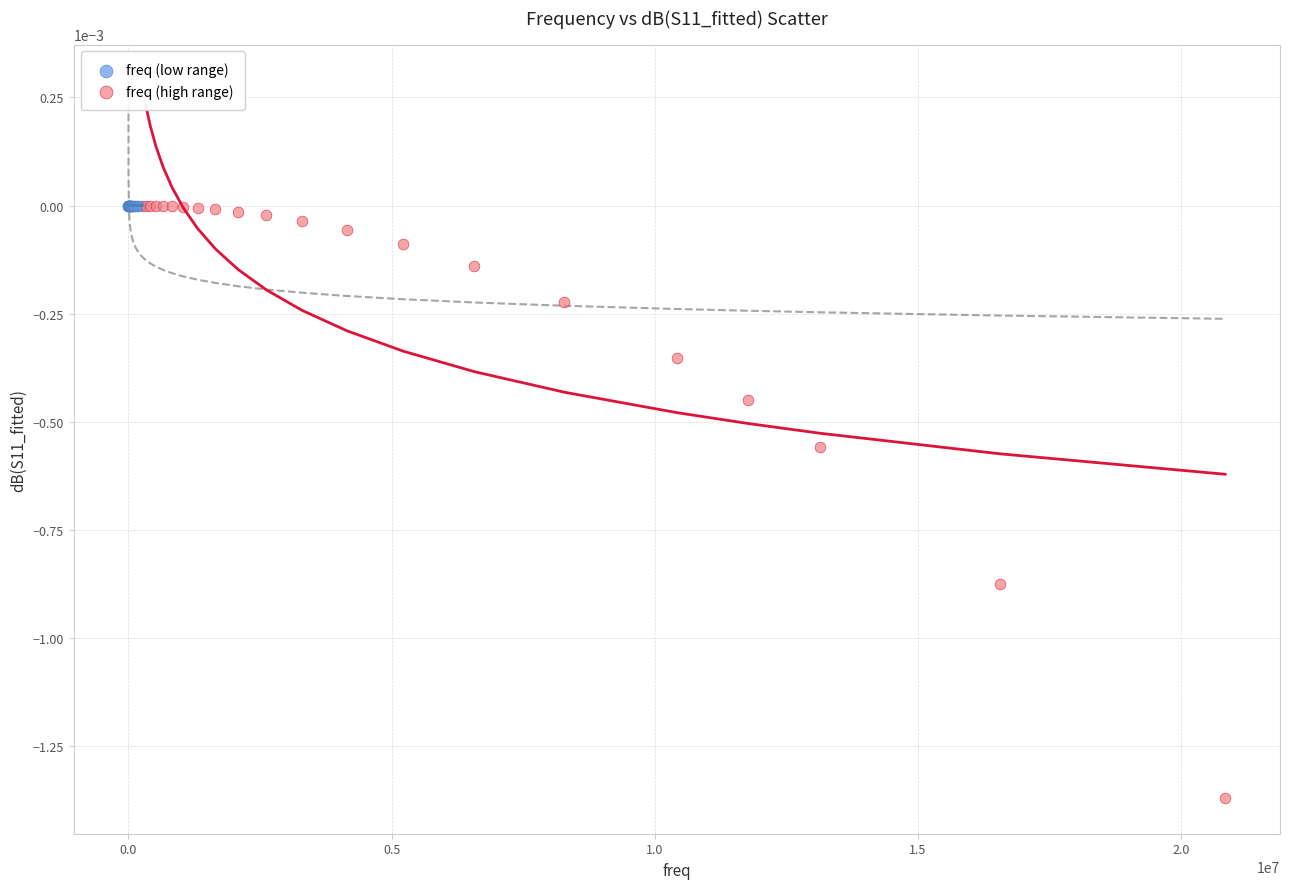

Which series contains the lowest Y value?

freq (high range)